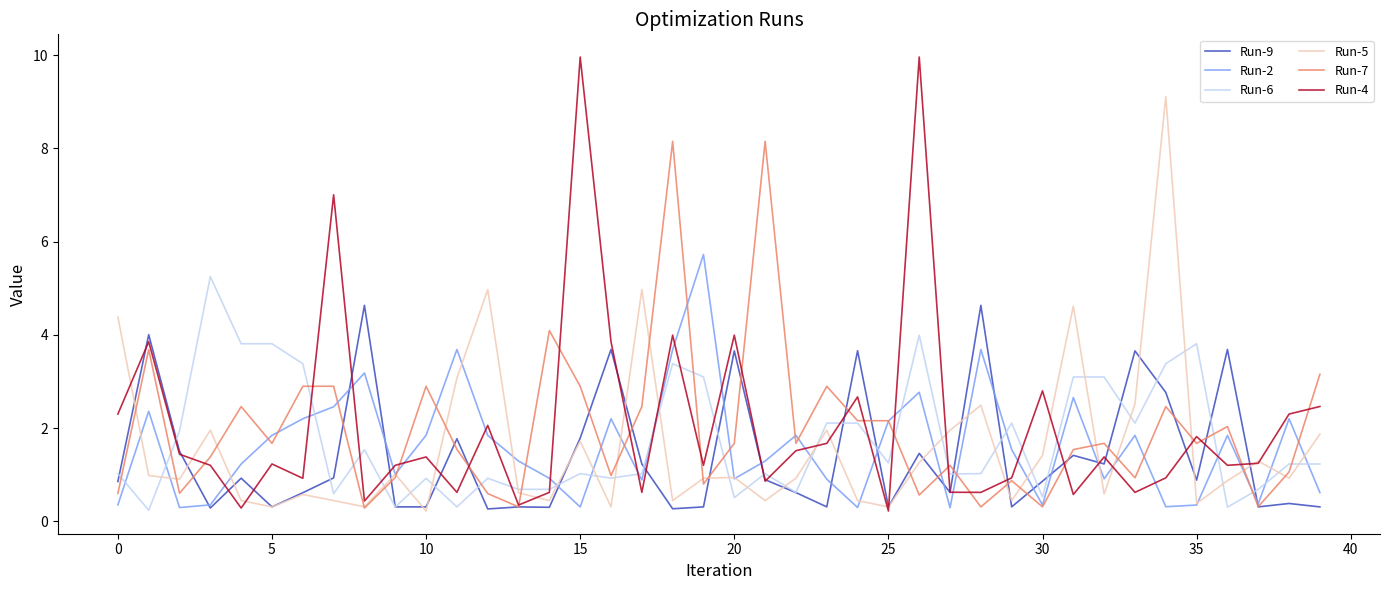

List the series in order of their peak value, lowest first.

Run-9, Run-6, Run-2, Run-7, Run-5, Run-4